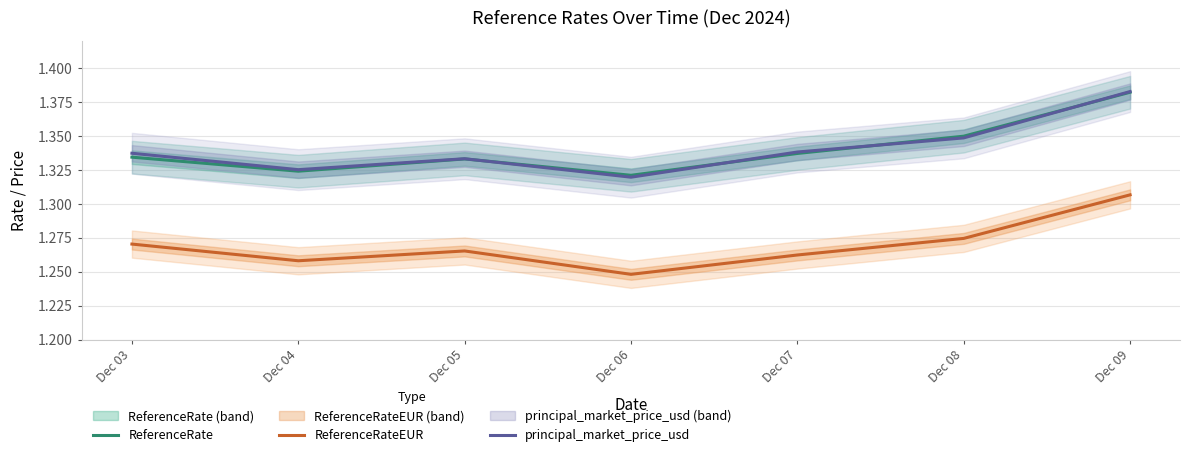

Rank the series at Dec 09 from lowest to highest value.

ReferenceRateEUR, ReferenceRate, principal_market_price_usd